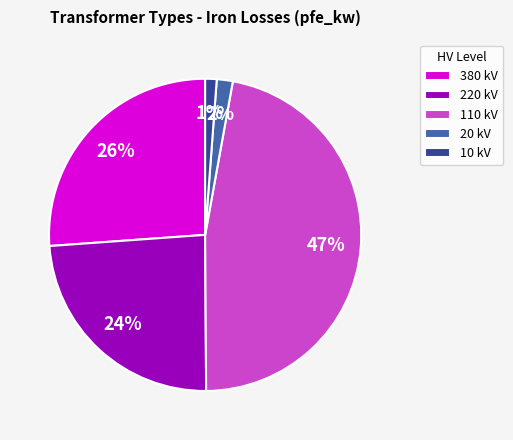

To the nearest percent, what is the difference between the largest and smallest slice percentages?

46%